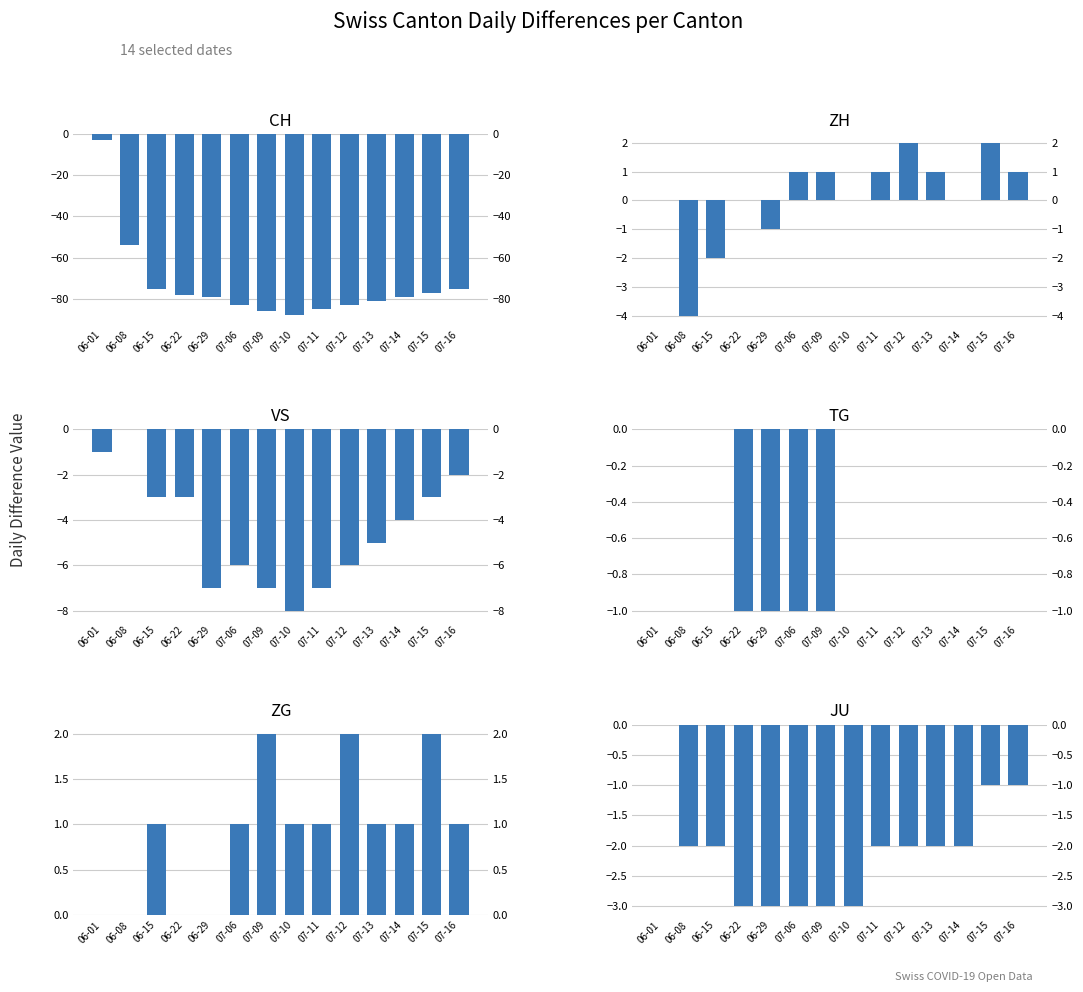

Where is JU nearest to the value -1?

07-15